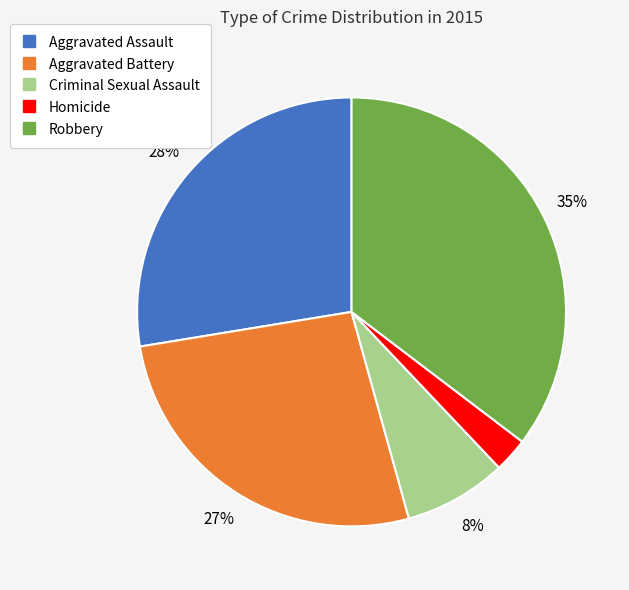

Does Robbery represent more than half of the total?

No